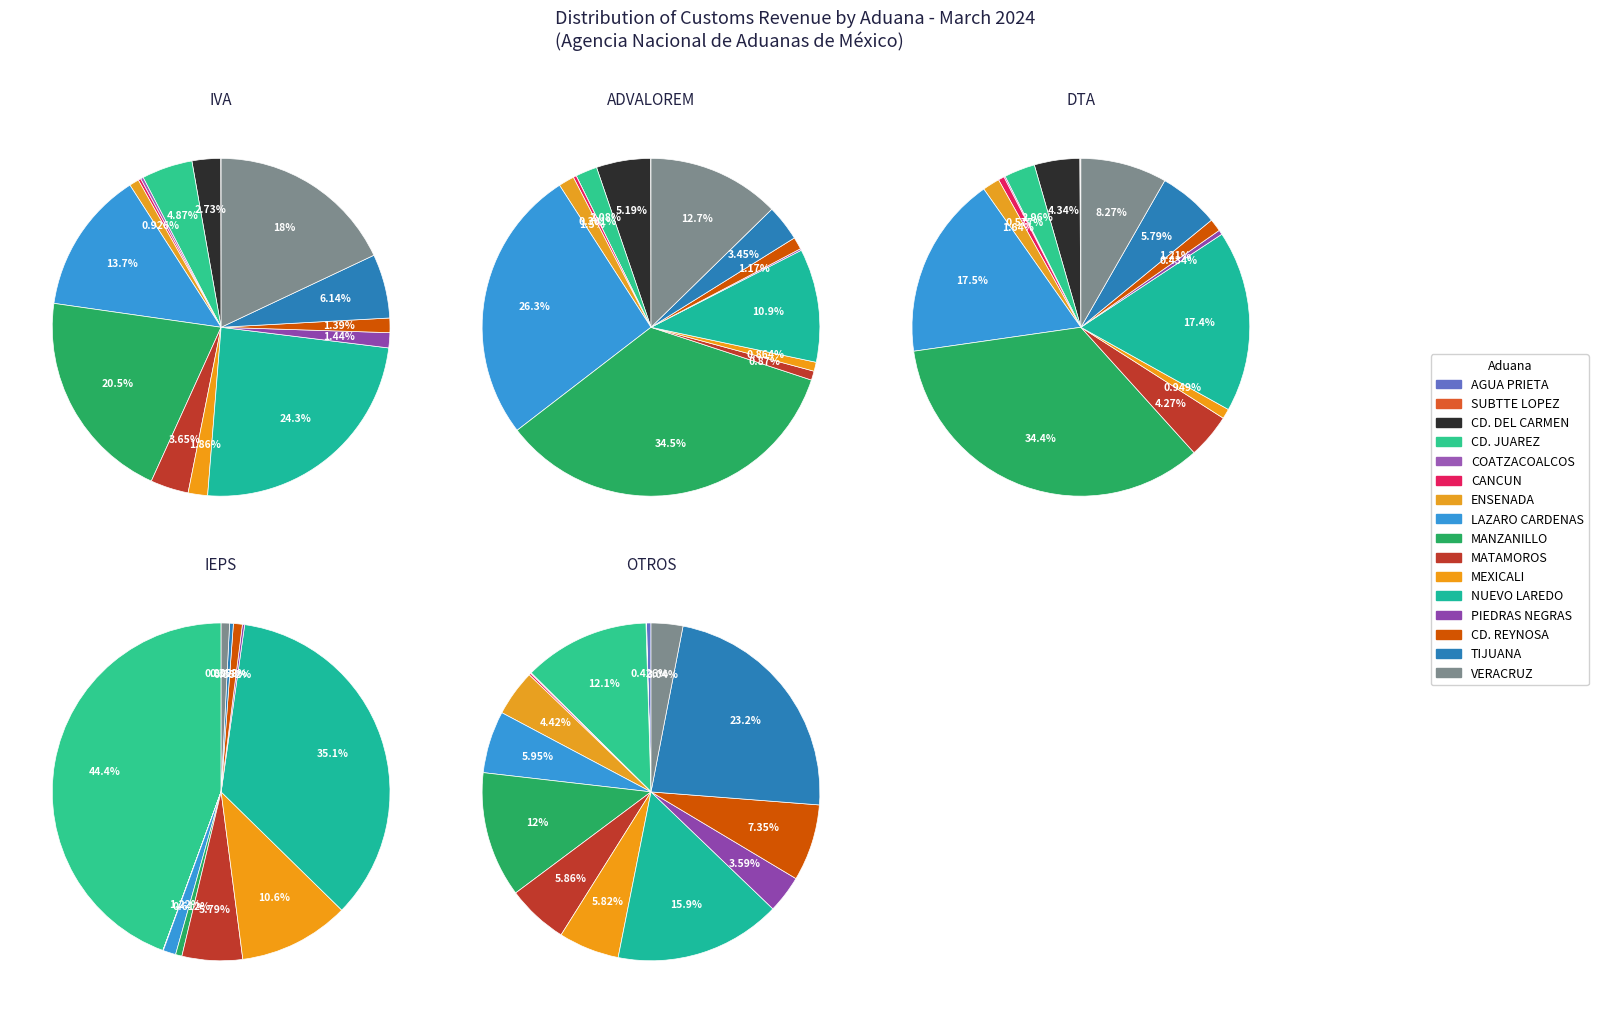

What is the spread (max minus min) of values at TIJUANA?

120769409